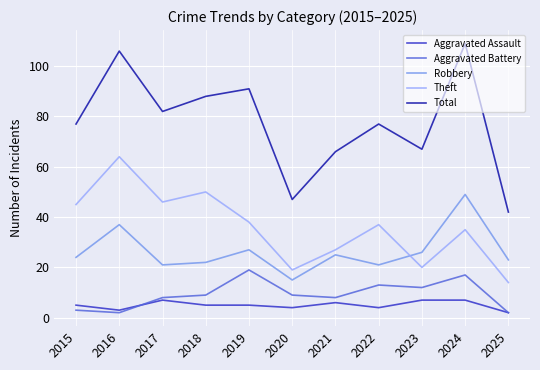

True or false: Total and Aggravated Battery cross at least once.

False